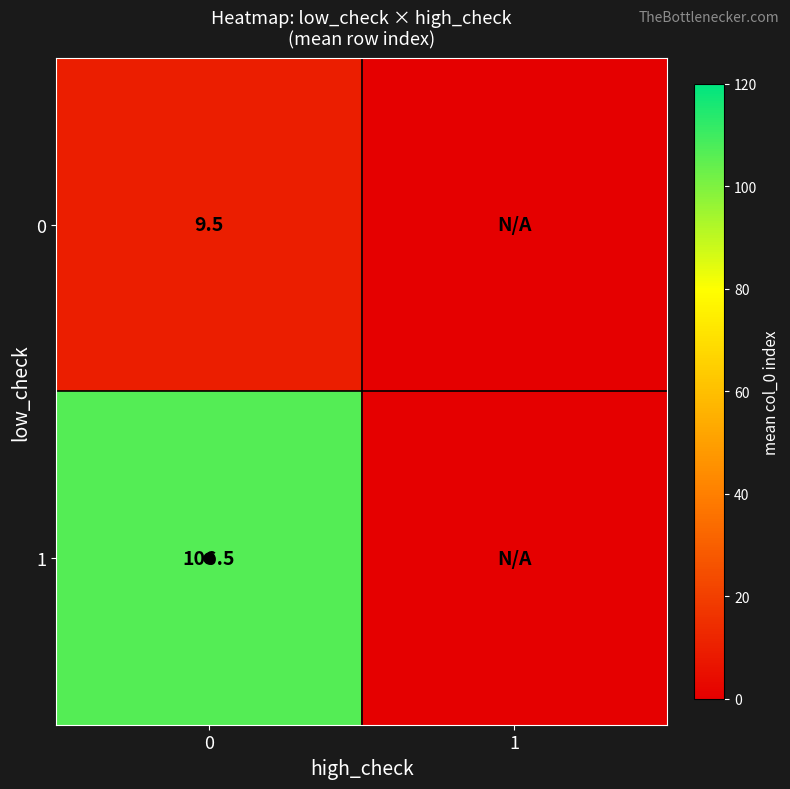

Is it true that 0 equals 3.7 at 0?

False